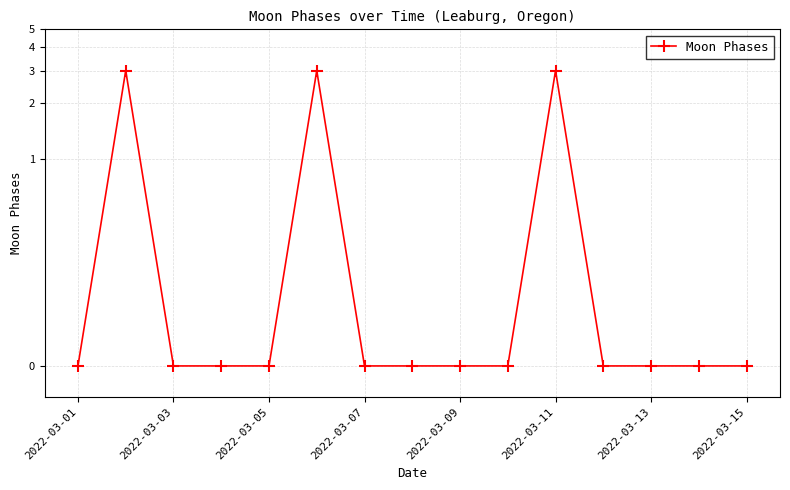

True or false: the data shows 0 at 2022-03-15.

True